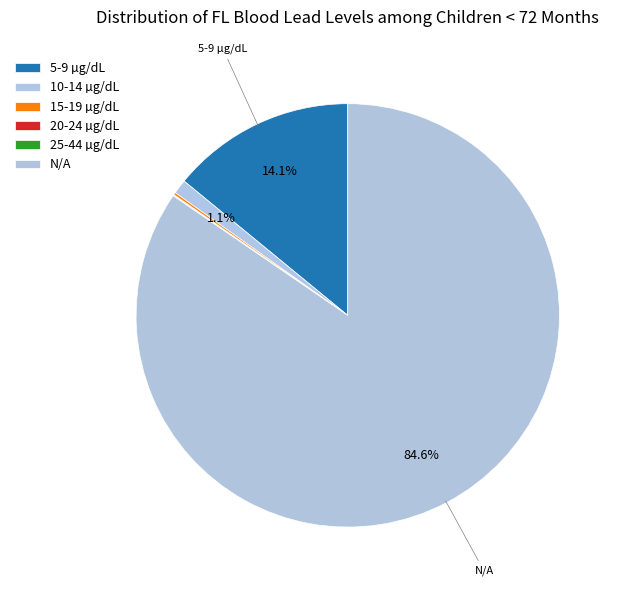

Rank the categories by value from highest to lowest.

N/A, 5-9 µg/dL, 10-14 µg/dL, 15-19 µg/dL, 20-24 µg/dL, 25-44 µg/dL